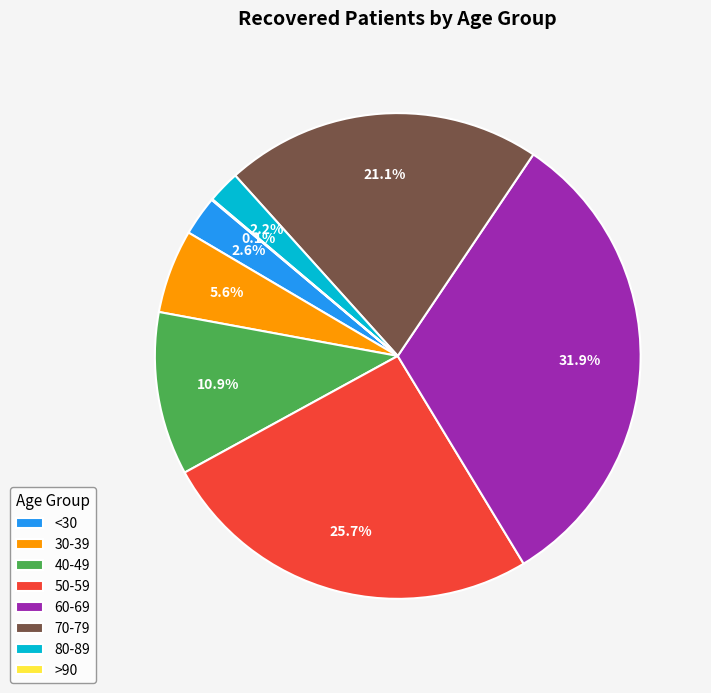

Between 40-49 and 80-89, which is larger?

40-49